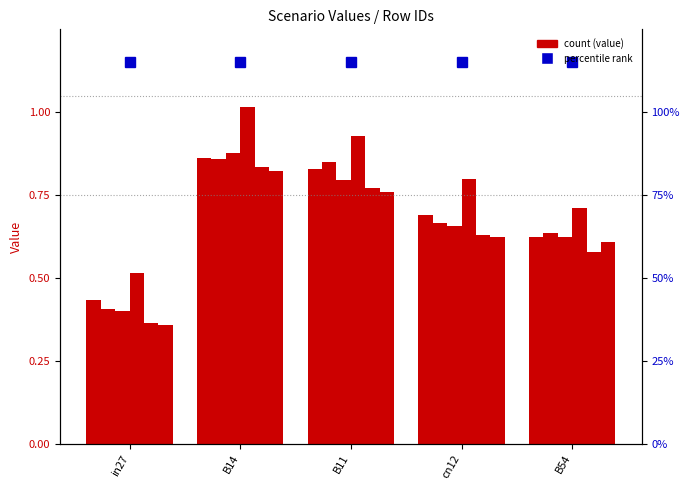

The value of job485_scenario0_948 at B54 is 1.0. True or false?

False